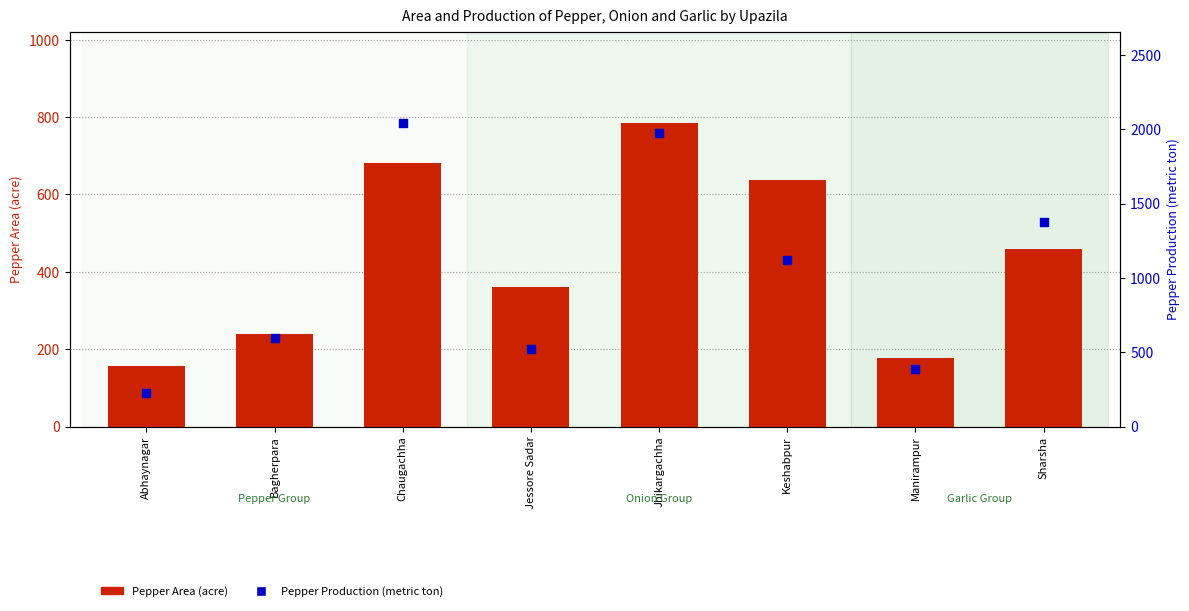

What are all the series names shown in the legend?

Pepper Area (acre), Pepper Production (metric ton)